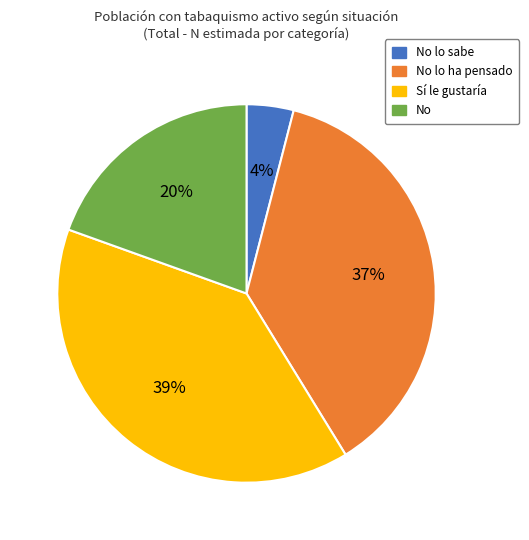

Is there any slice that represents more than half of the pie?

No